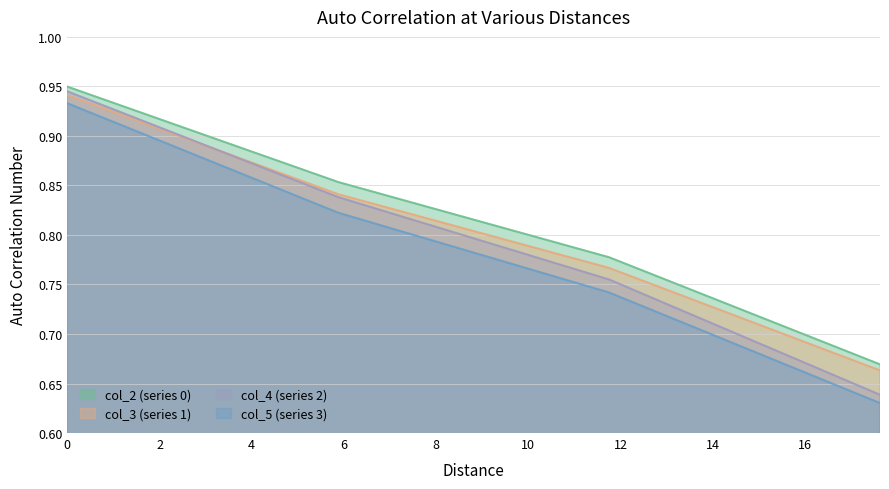

At how many categories does at least one series exceed 0?

4